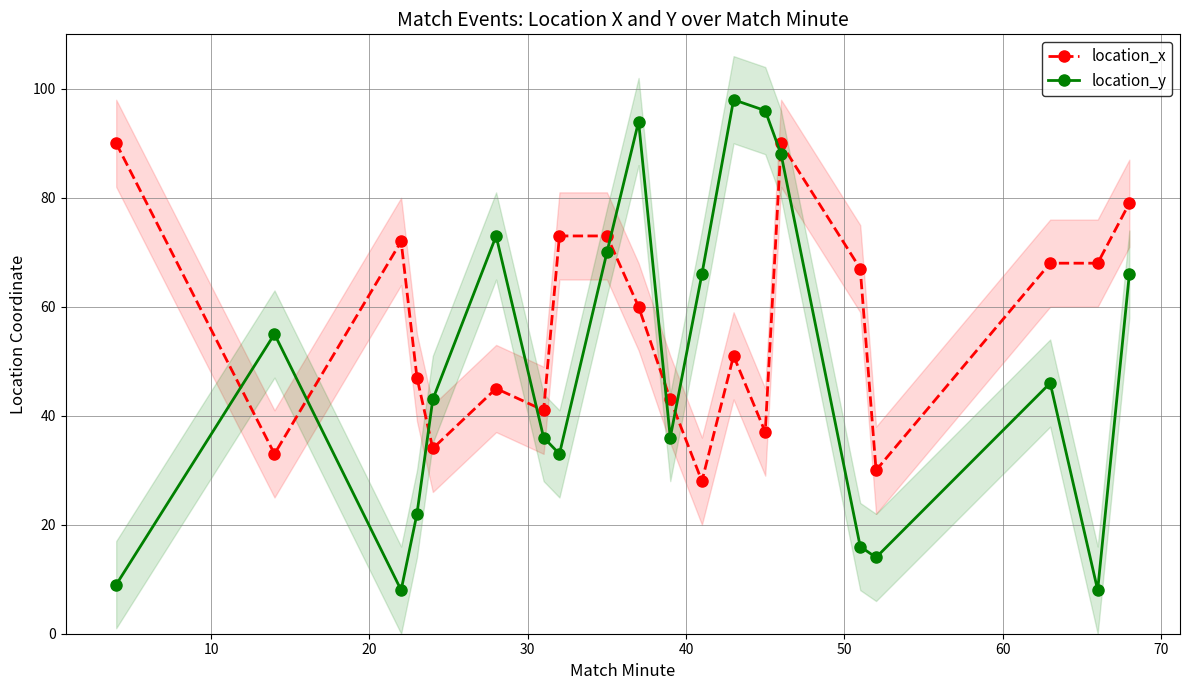

How many distinct data groups are displayed?

2